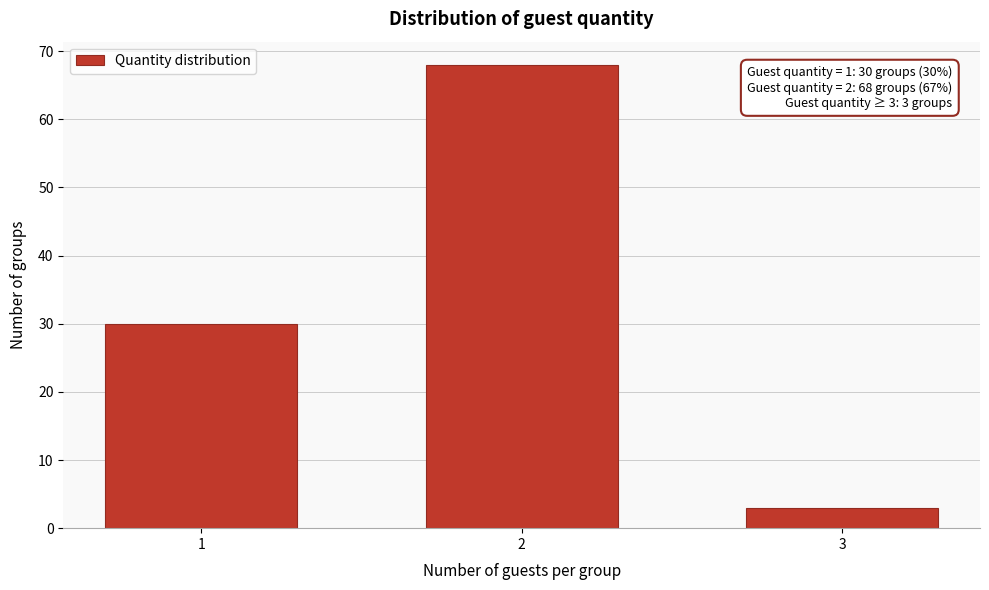

Reading left to right, what are all the values shown in this chart?

30	68	3